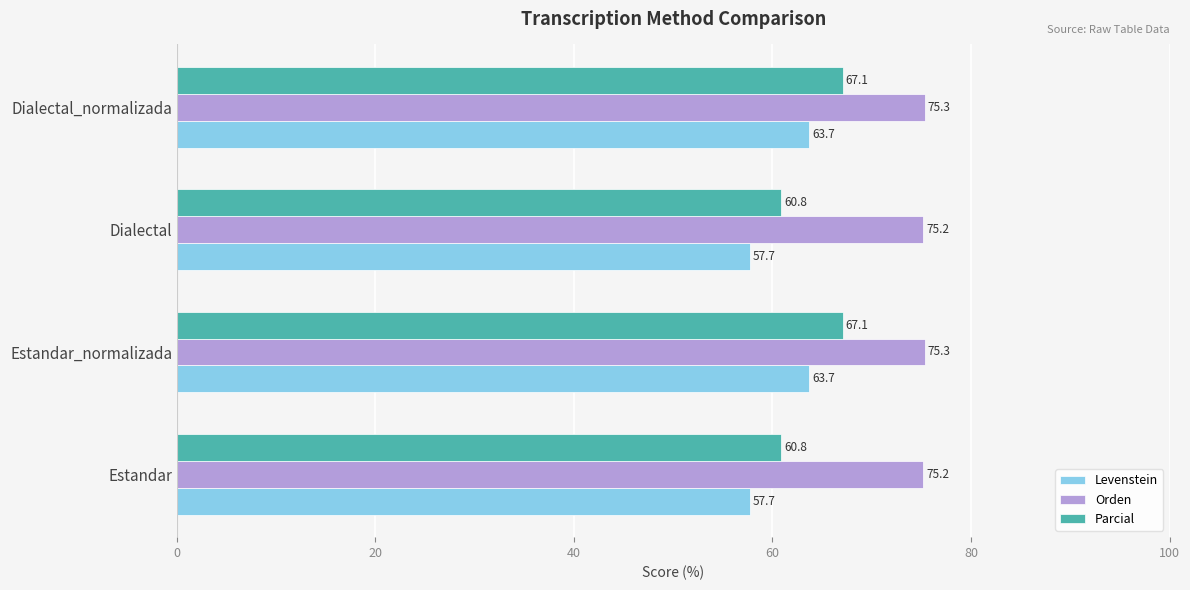

The Parcial series shows 102.2 at Estandar. True or false?

False